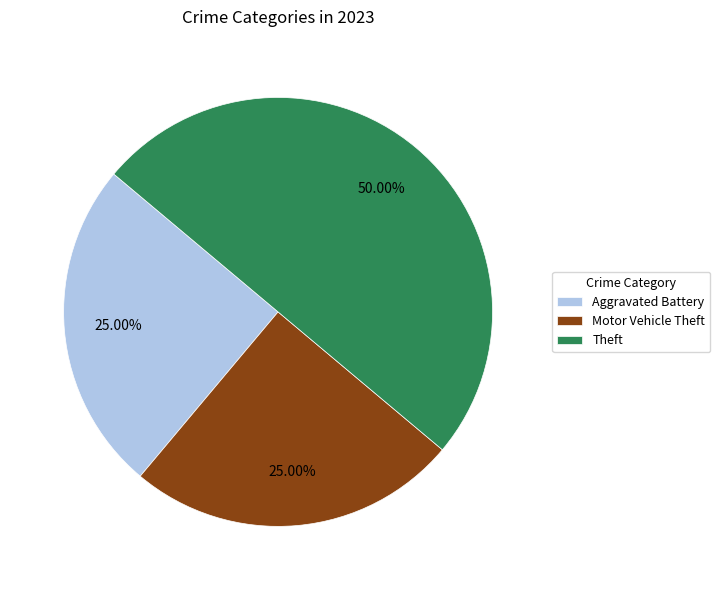

To the nearest percent, what is the combined percentage of Motor Vehicle Theft and Theft?

75%